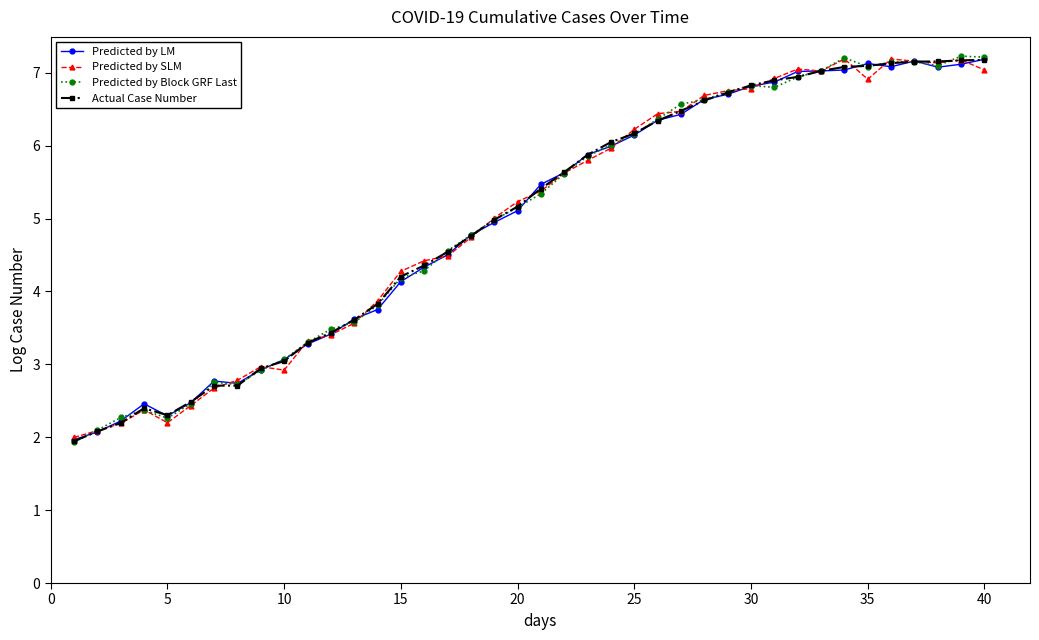

Which series has the widest spread of values?

Predicted by Block GRF Last